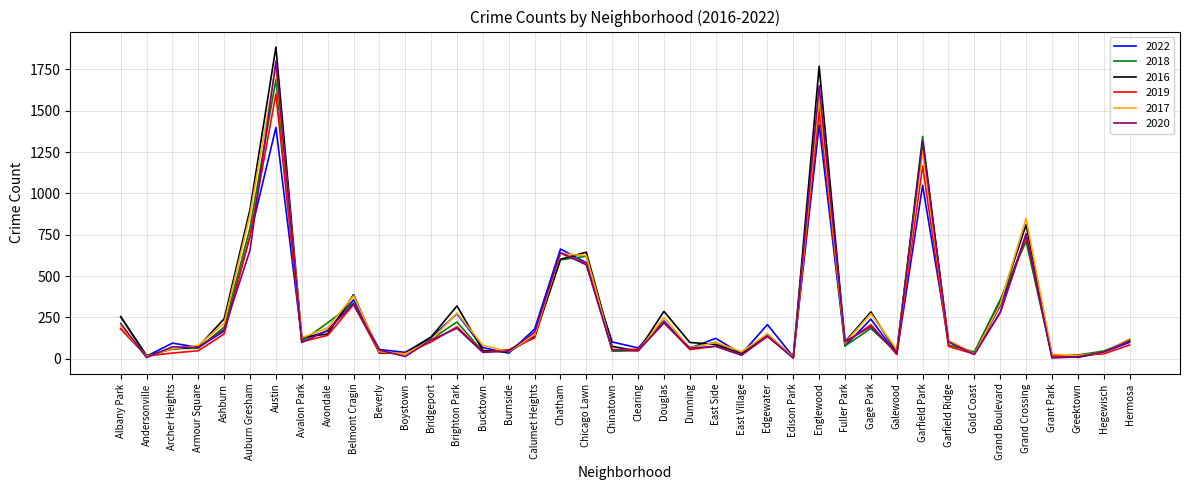

Which series has the largest range (max minus min)?

2016